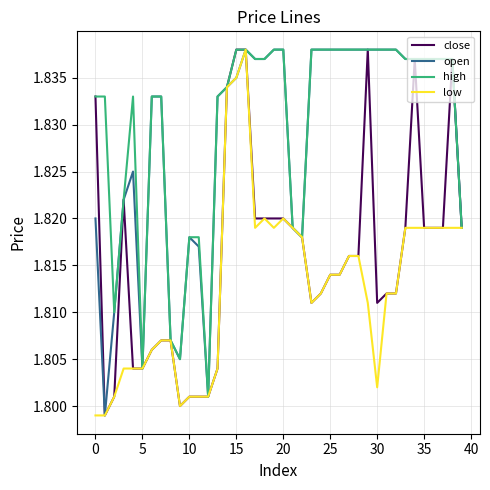

What is the minimum value shown in the chart?

1.8